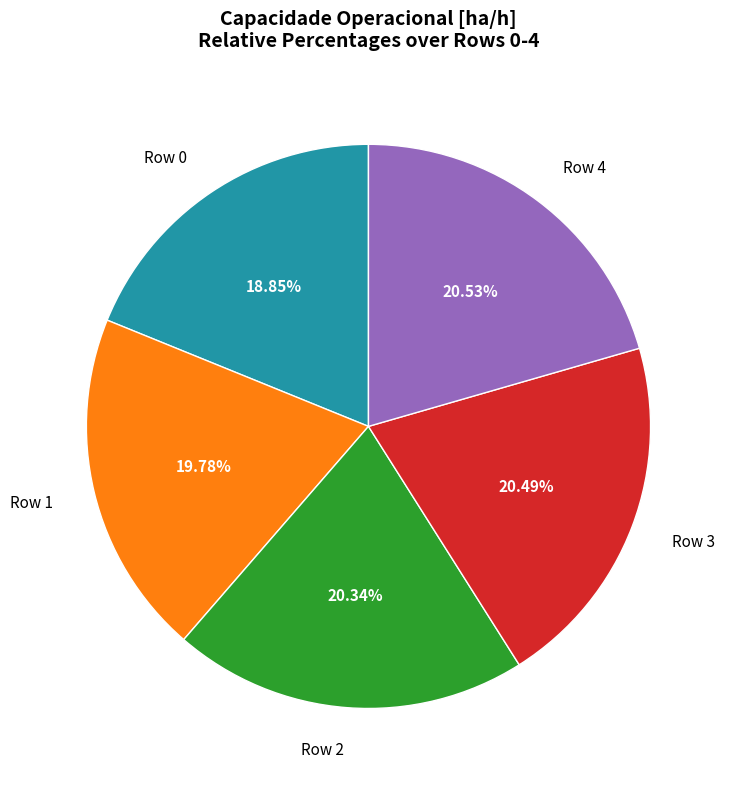

Is it true that Row 0 is 19% of the pie?

True